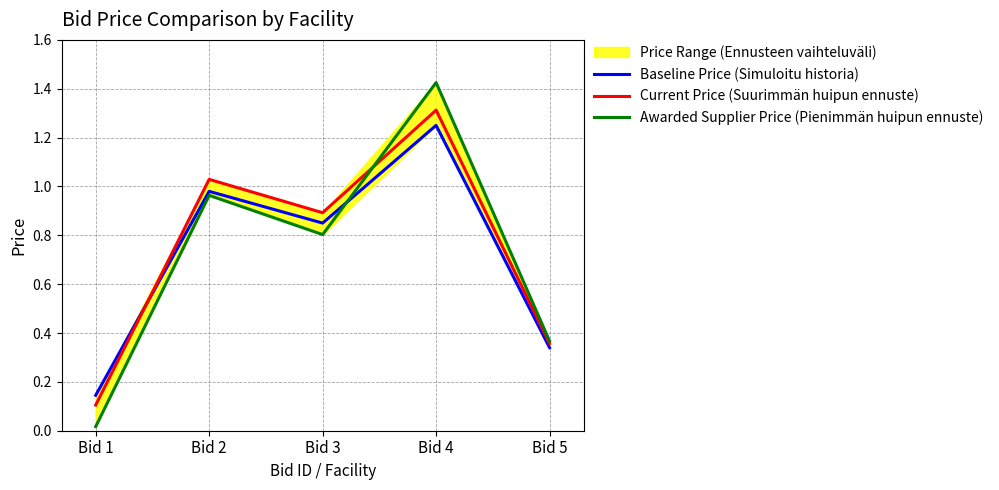

Between which two adjacent categories do Baseline Price (Simuloitu historia) and Current Price (Suurimmän huipun ennuste) first intersect?

Bid 1 and Bid 2